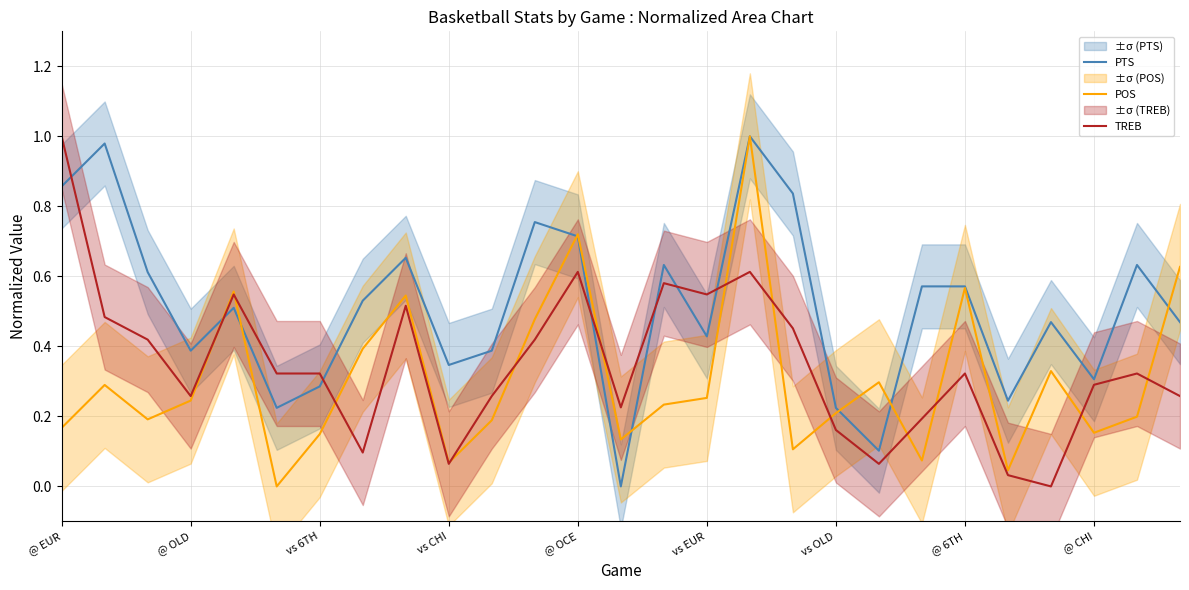

Where is the first local minimum for PTS?

@ OLD